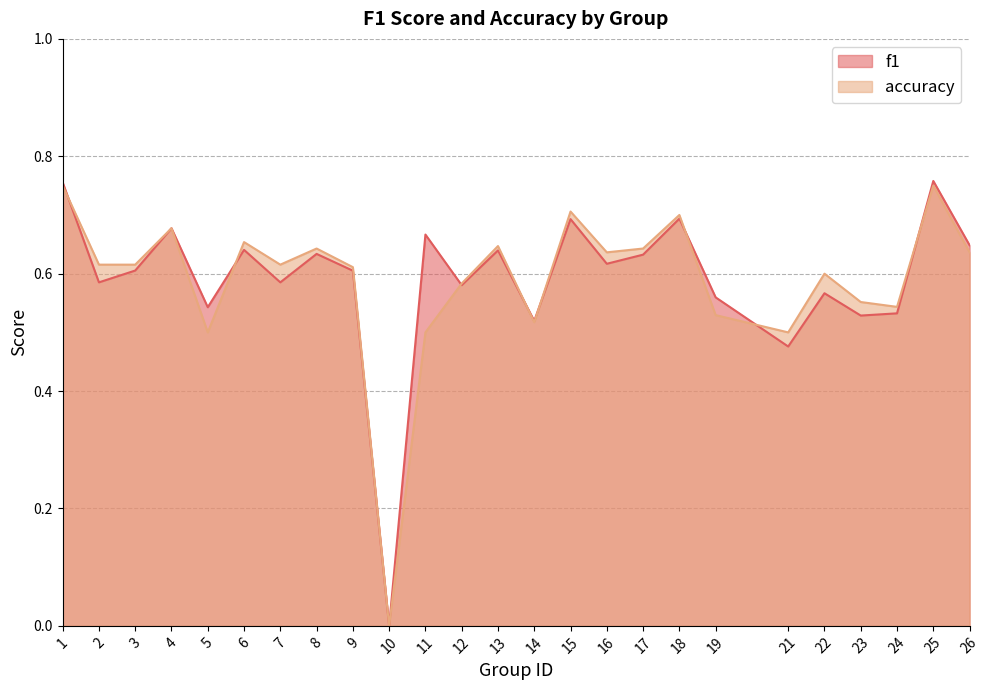

Which series has the widest spread of values?

f1